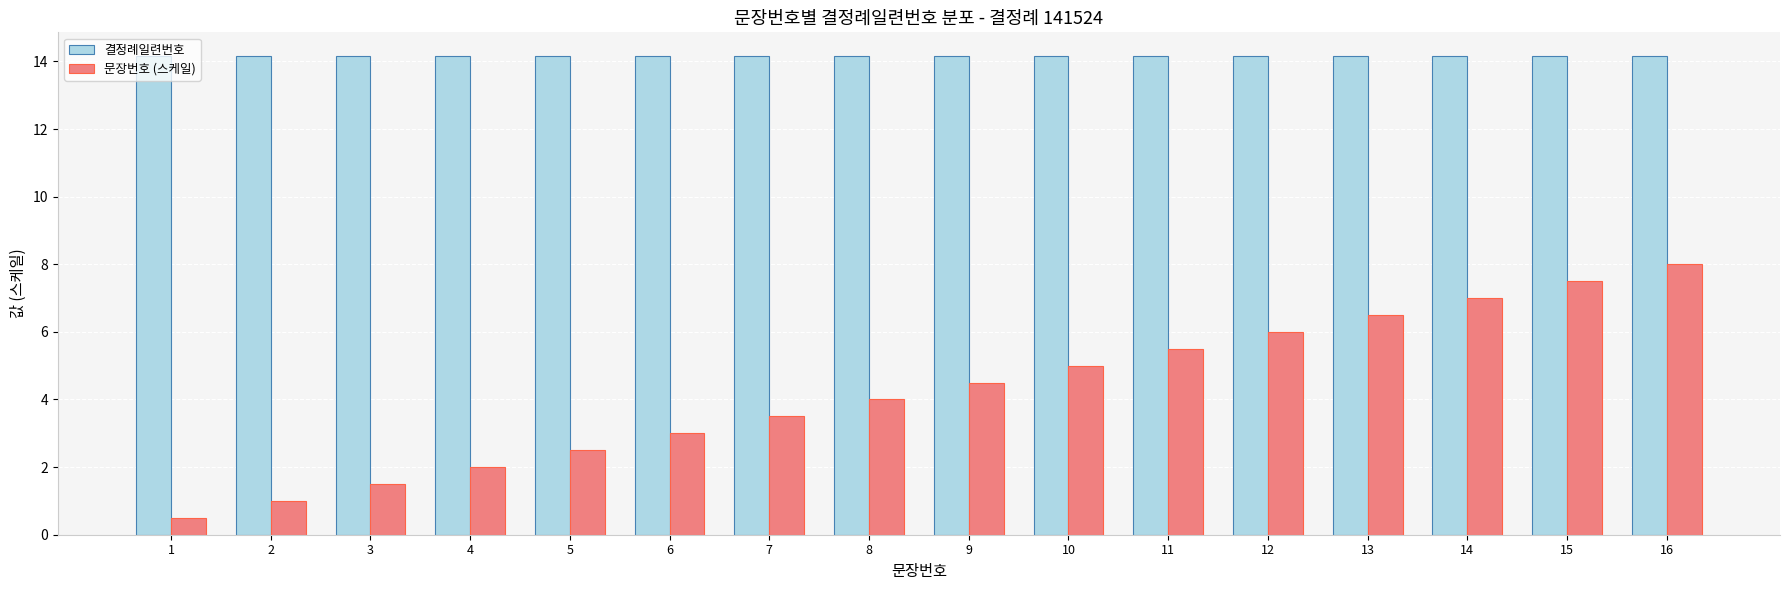

At which label does 문장번호 (스케일) reach its minimum?

1